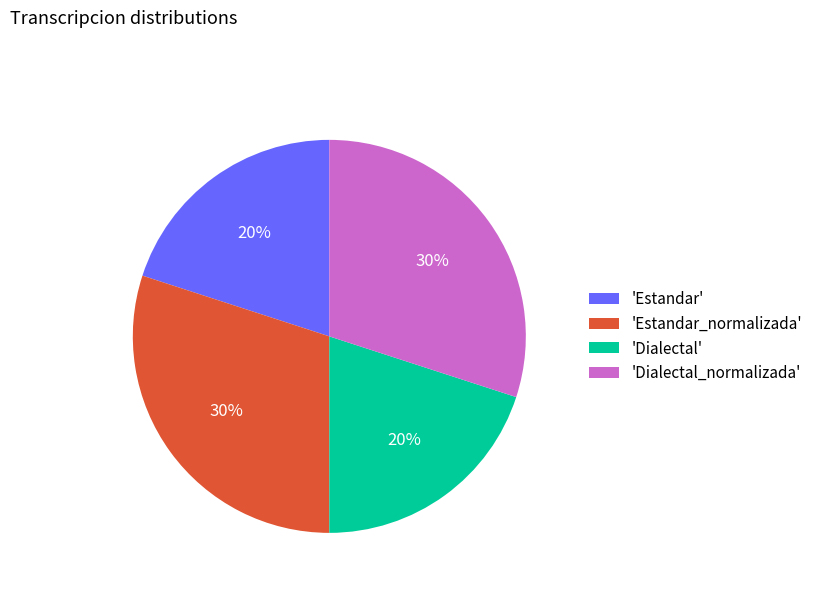

To the nearest percent, what is the difference between the 'Estandar_normalizada' and 'Dialectal' slice percentages?

10%